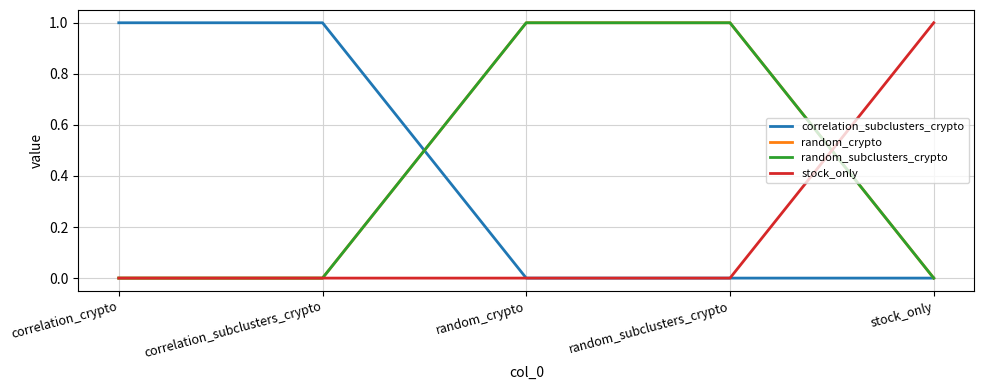

The value of random_subclusters_crypto at correlation_crypto is 0. True or false?

True